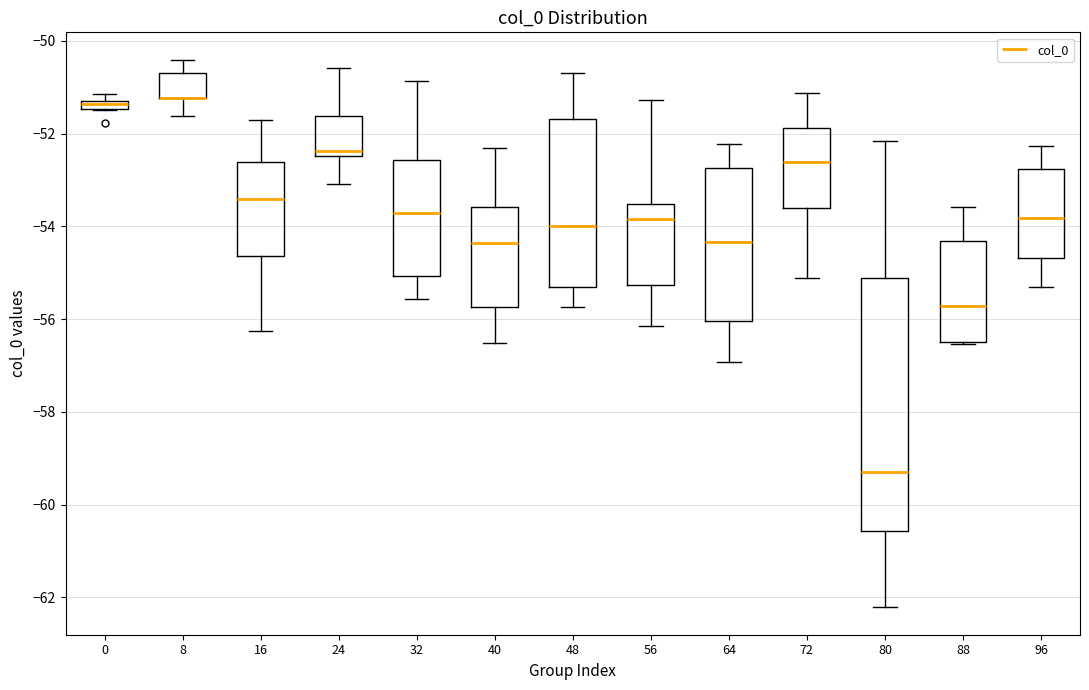

Comparing the boxes themselves (not the whiskers), which one is the tallest?

80